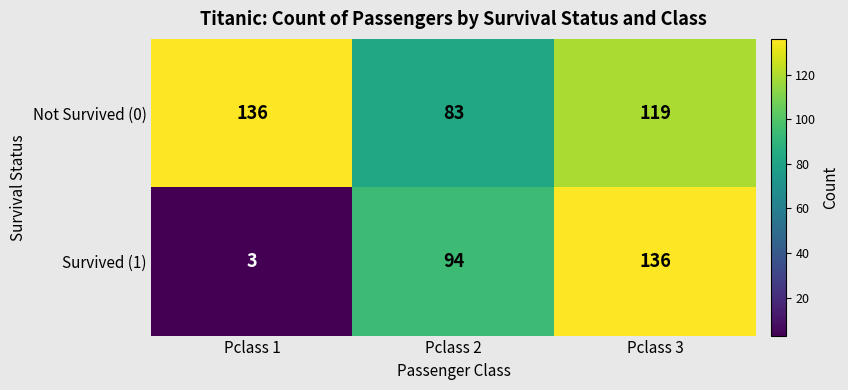

What is the difference between the maximum and minimum values in the Survived (1) series?

133